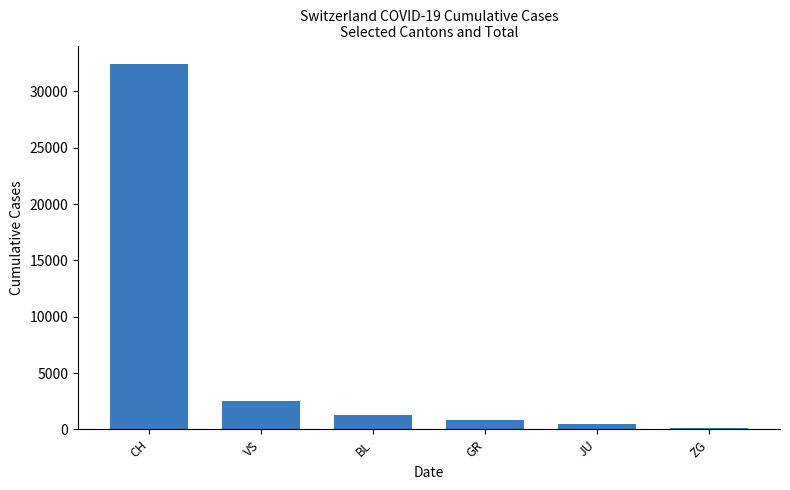

Which category has the highest value across all series?

CH